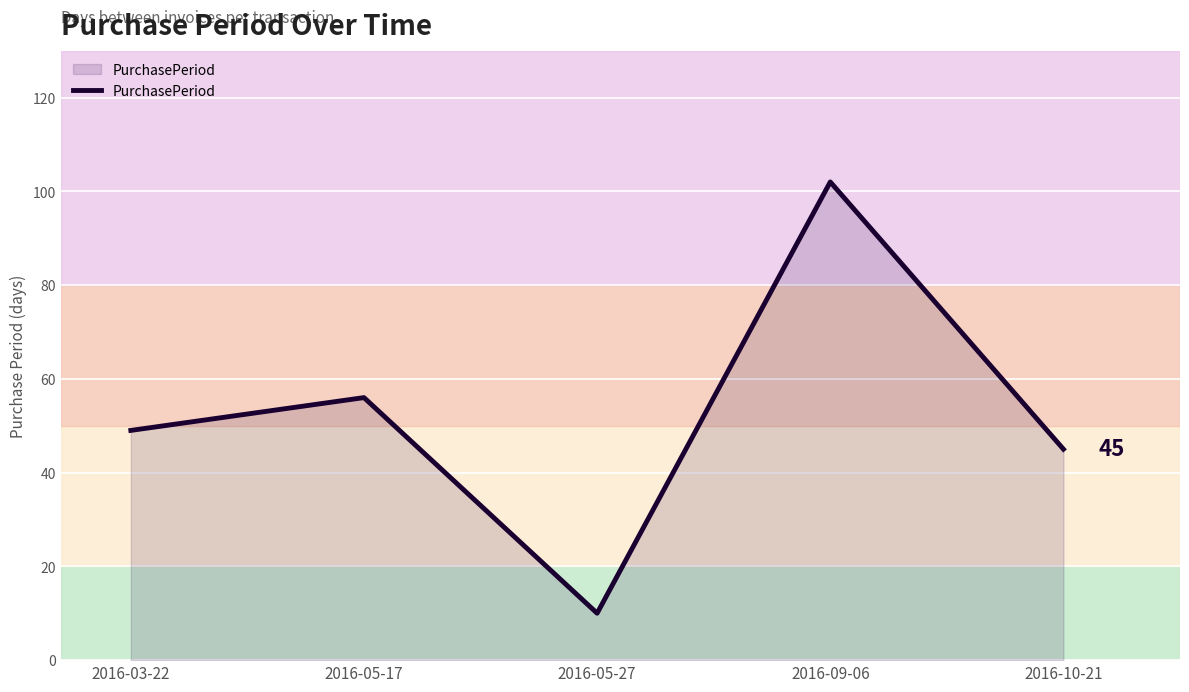

What position from the right is 2016-05-27?

3